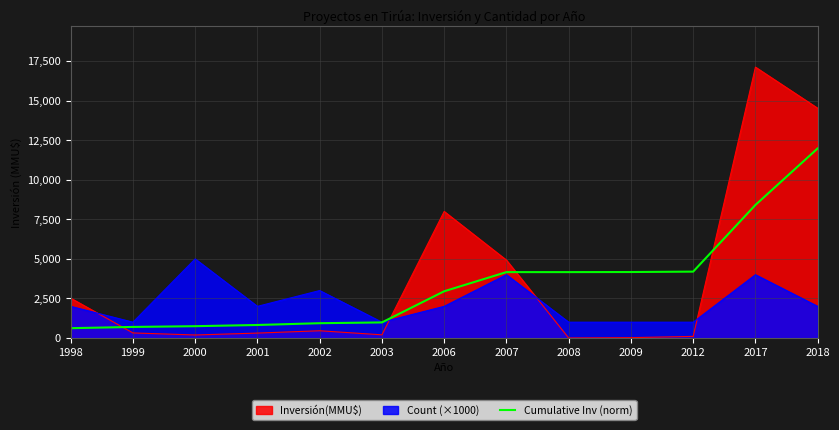

What is the total value across all series at 2008?

5165.8